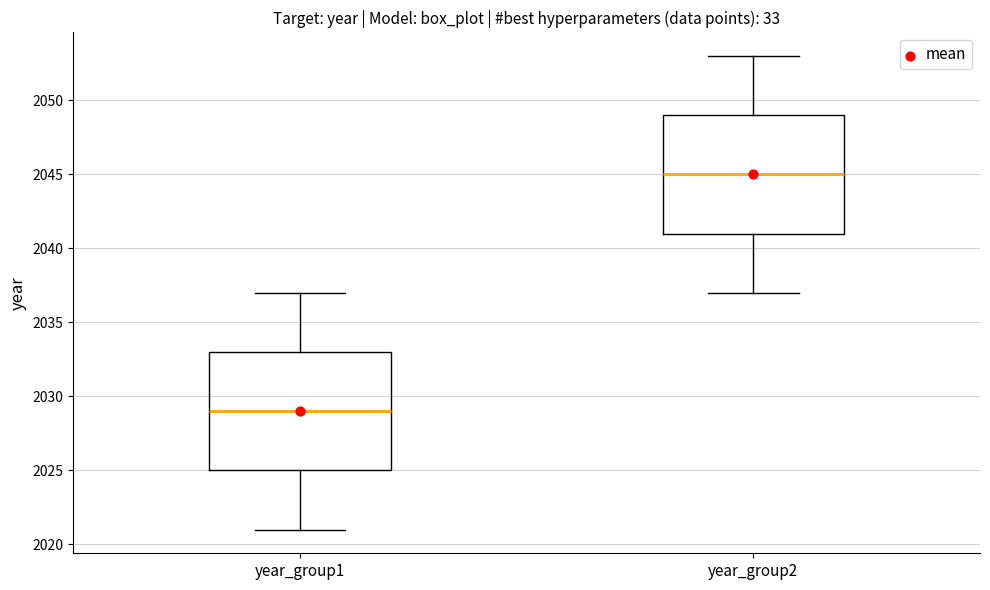

Which box has the lowest median line?

year_group1